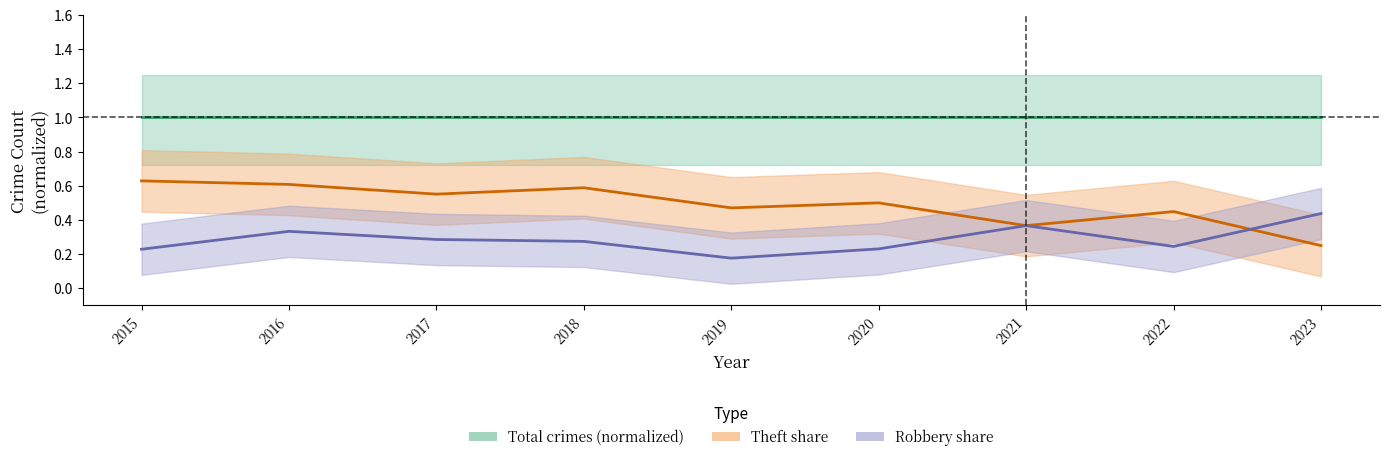

How many series are shown in this chart?

3